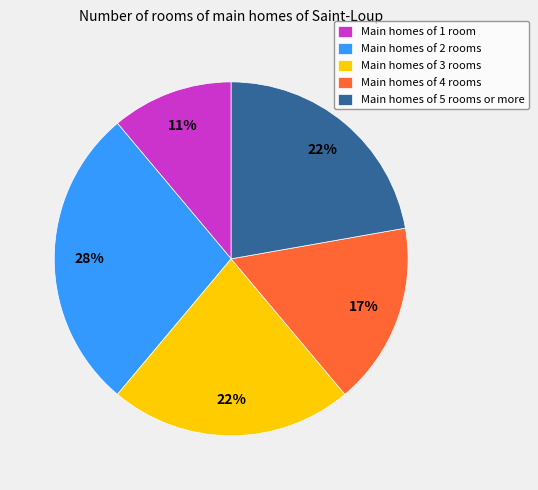

Count the number of slices in the pie.

5